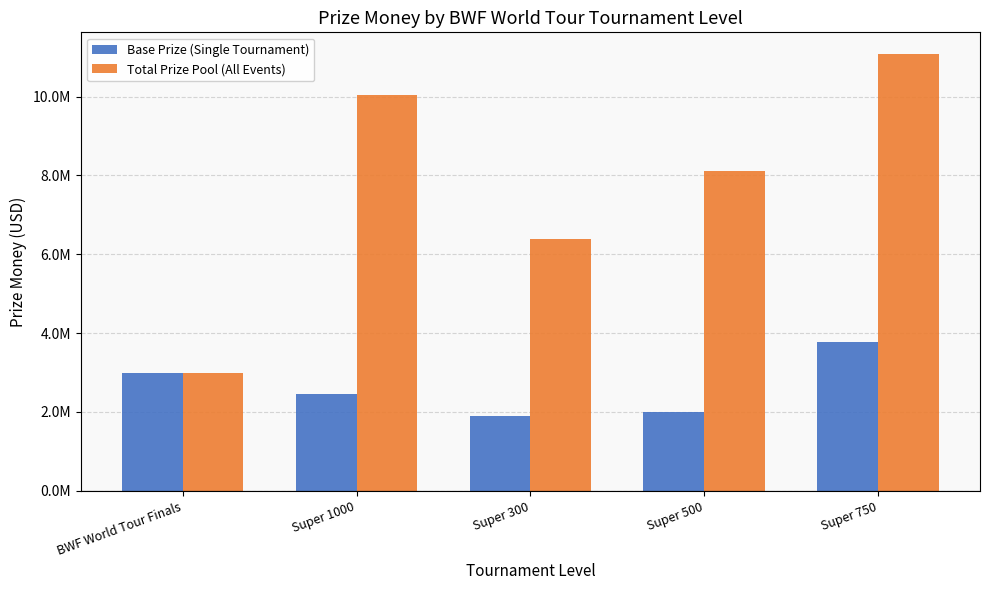

Are the bars horizontal?

No